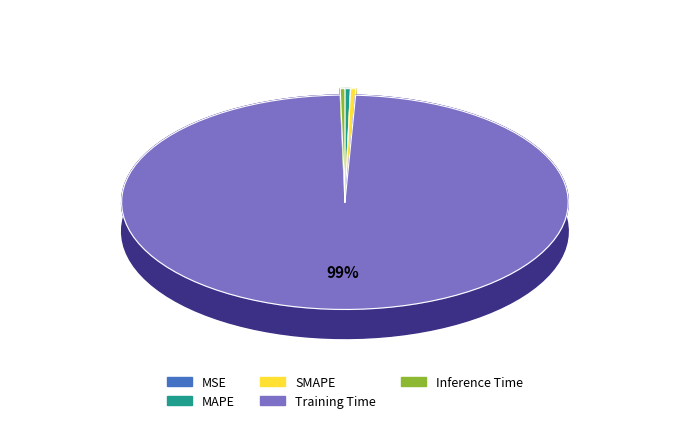

What is the largest slice in the pie chart?

Training Time